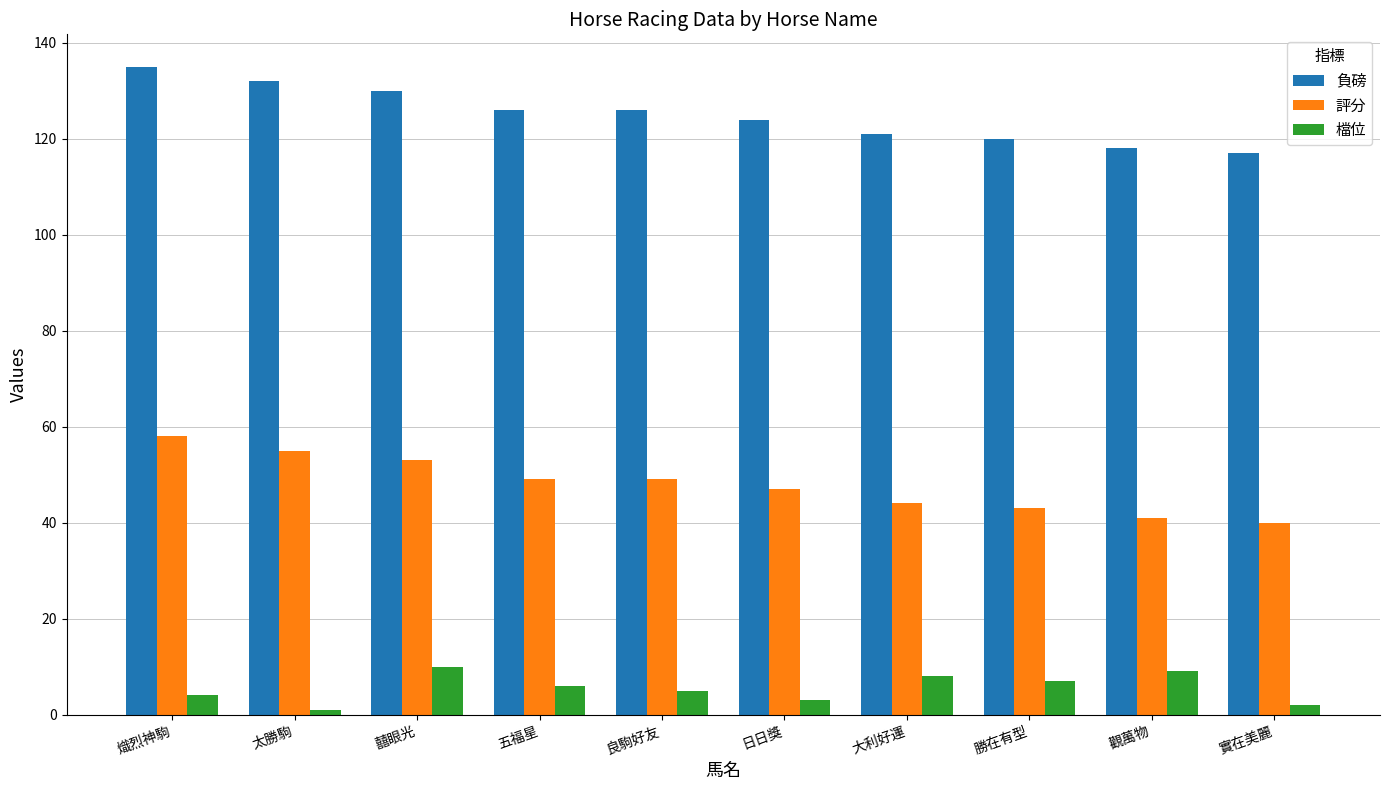

What is the maximum value for 評分?

58